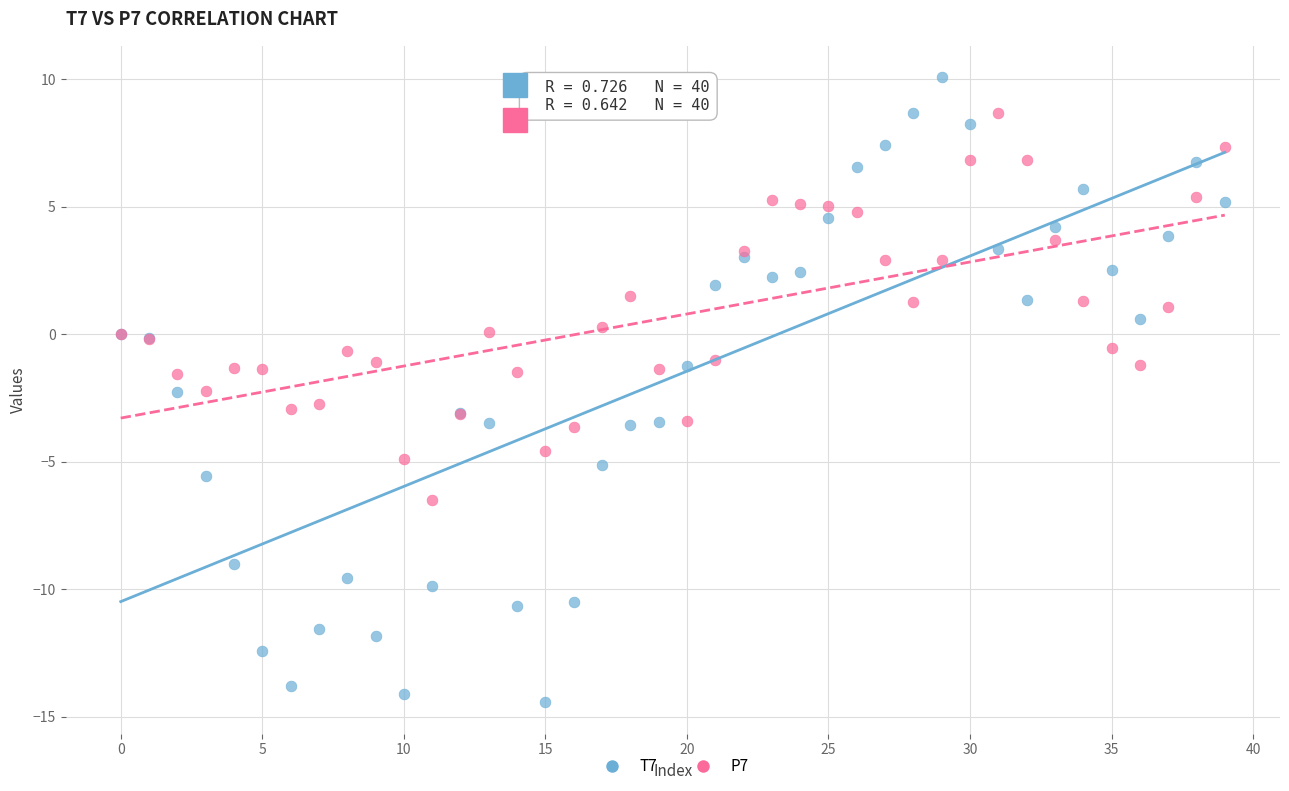

Which series contains the highest Y value?

T7